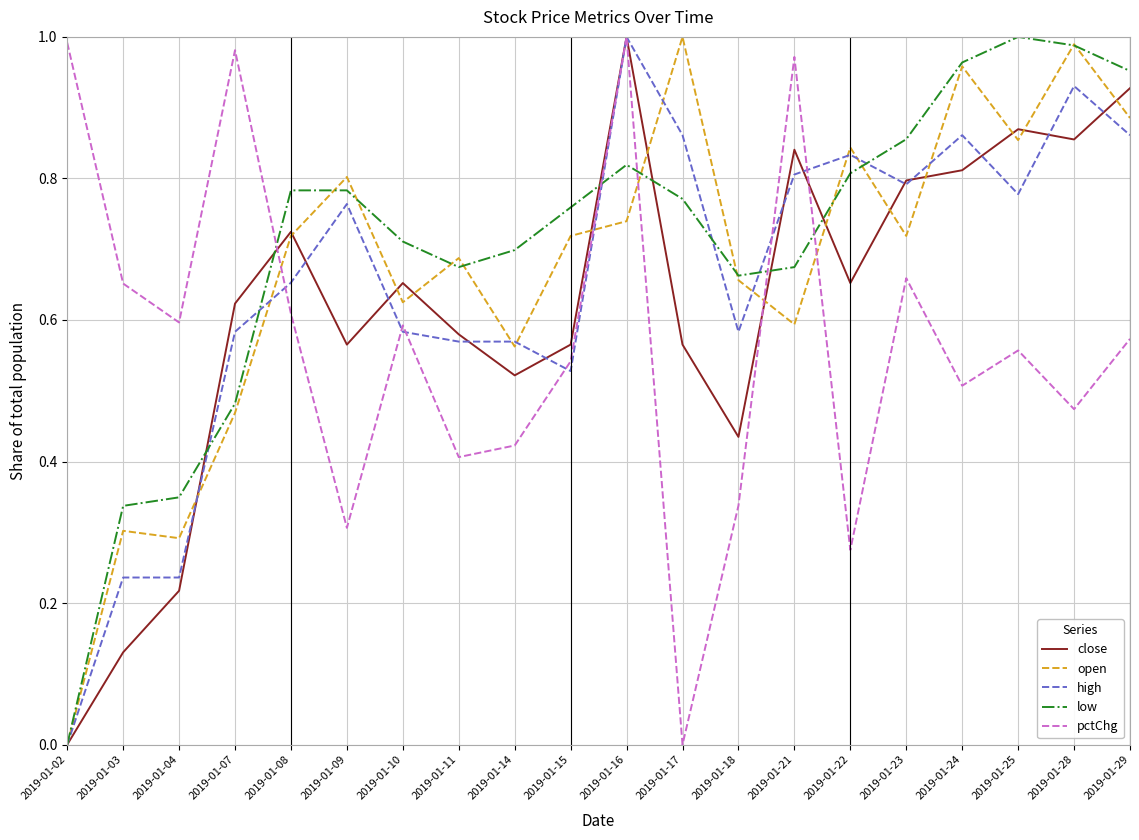

At which category is the sum across all series the highest?

2019-01-16